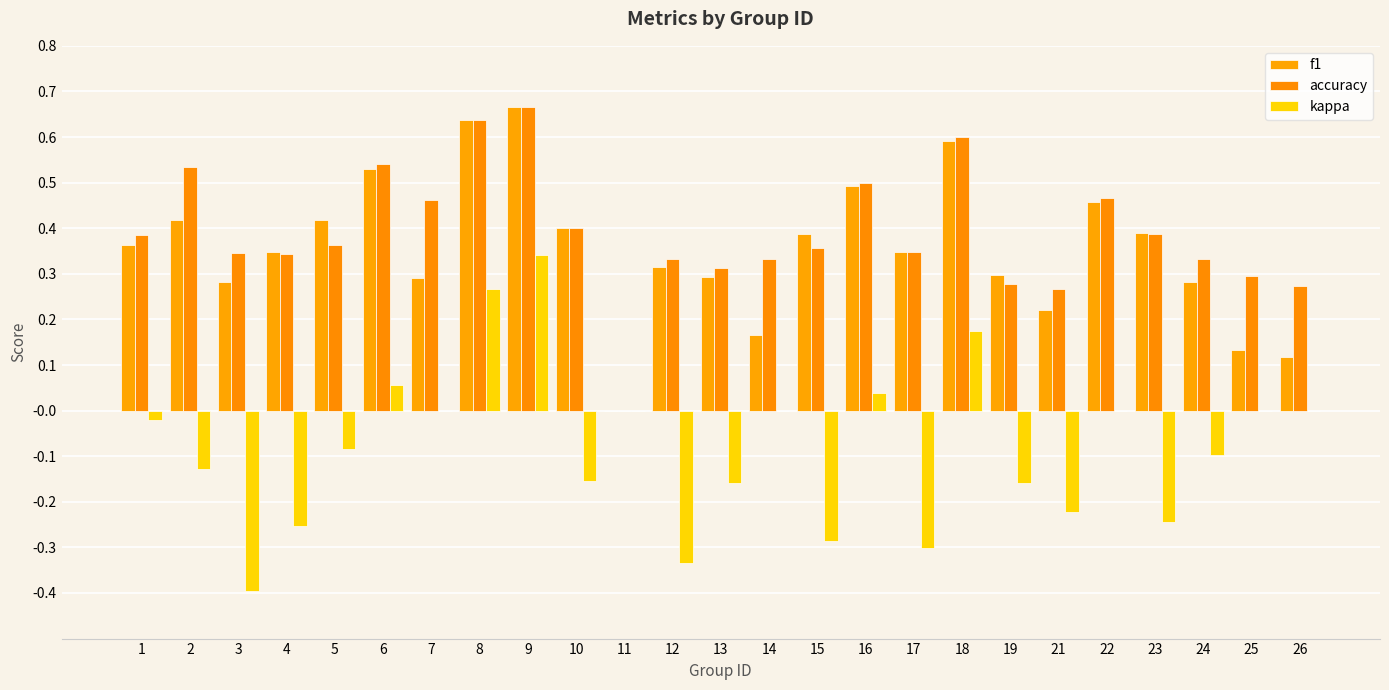

At which category is the sum across all series the highest?

9